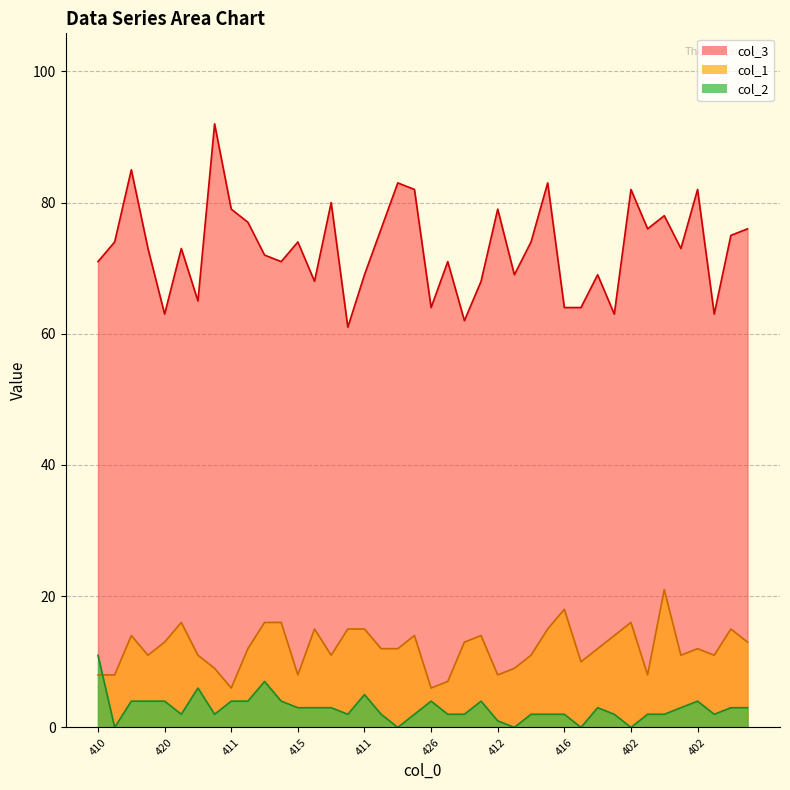

Reading left to right, transcribe all the data shown in this chart.

col_1: 8	8	14	11	13	16	11	9	6	12	16	16	8	15	11	15	15	12	12	14	6	7	13	14	8	9	11	15	18	10	12	14	16	8	21	11	12	11	15	13
col_3: 71	74	85	73	63	73	65	92	79	77	72	71	74	68	80	61	69	76	83	82	64	71	62	68	79	69	74	83	64	64	69	63	82	76	78	73	82	63	75	76
col_2: 11	0	4	4	4	2	6	2	4	4	7	4	3	3	3	2	5	2	0	2	4	2	2	4	1	0	2	2	2	0	3	2	0	2	2	3	4	2	3	3